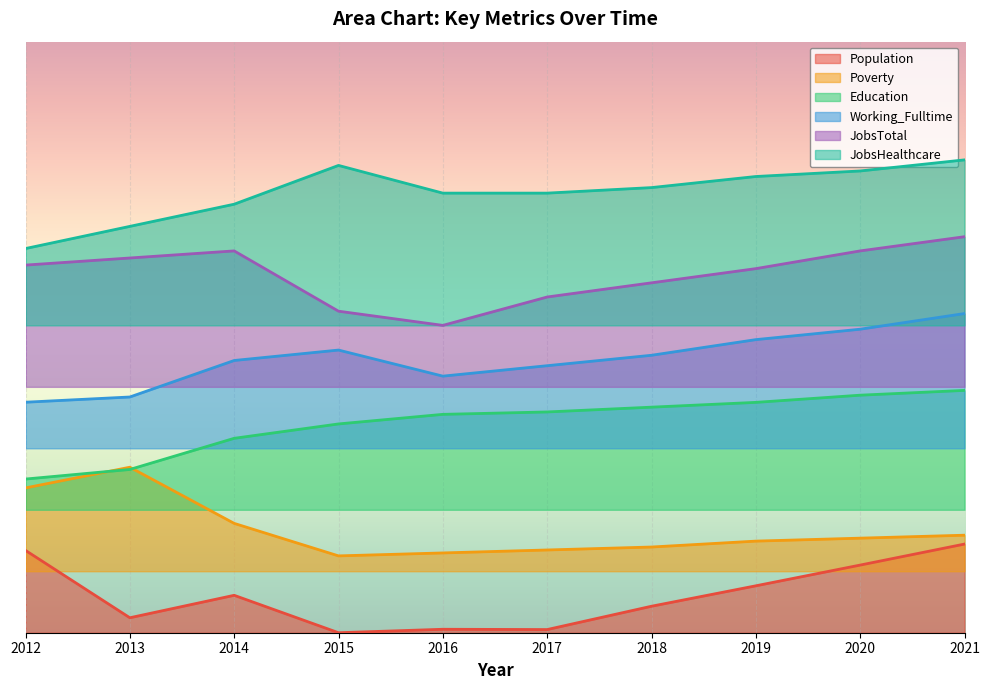

Does the chart display data point markers on the line(s)?

No